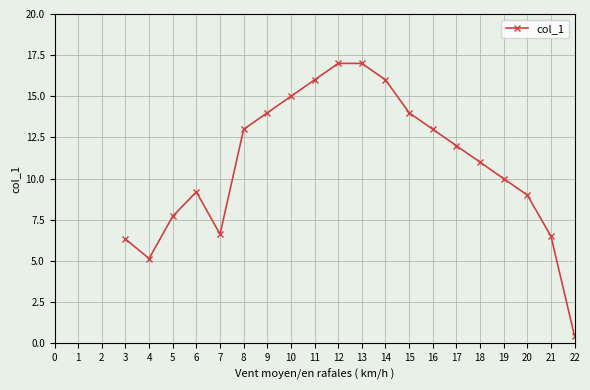

Reading left to right, what are all the values shown in this chart?

6.3	5.1	7.7	9.2	6.6	13.0	14.0	15.0	16.0	17.0	17.0	16.0	14.0	13.0	12.0	11.0	10.0	9.0	6.5	0.4